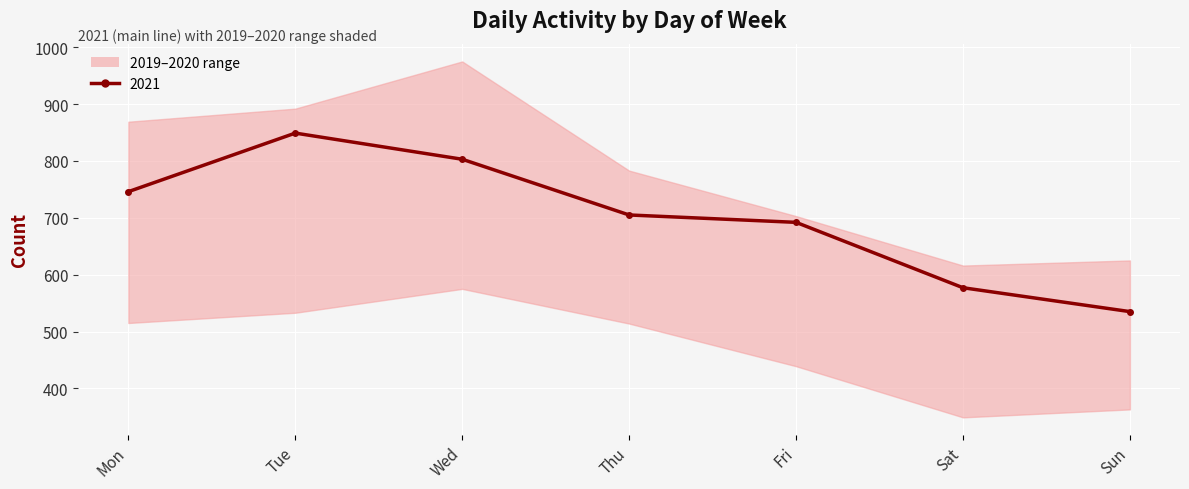

Where is 2019 nearest to the value 795?

Thu